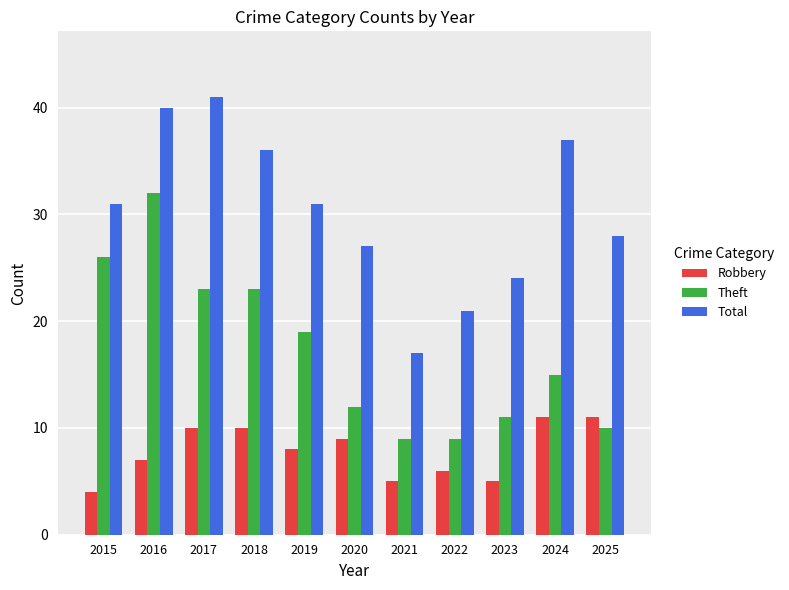

The Total series shows 31 at 2019. True or false?

True